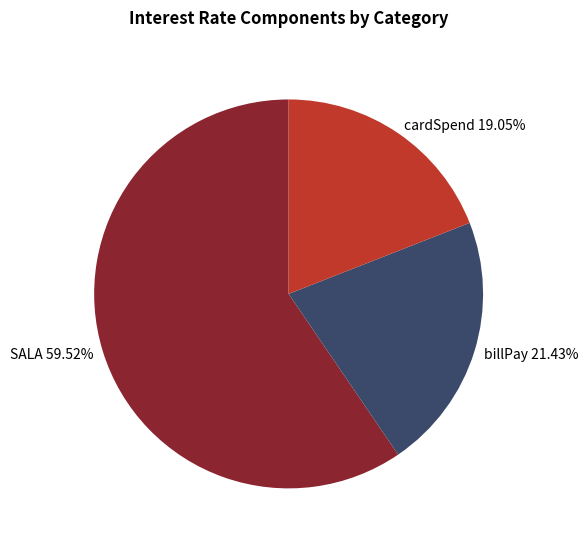

To the nearest percent, what portion does billPay represent?

21%